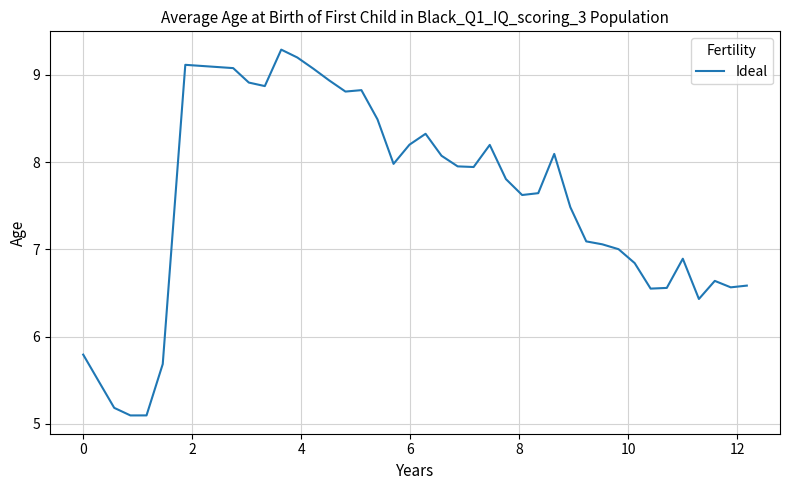

What is the difference between the maximum and minimum values?

4.2